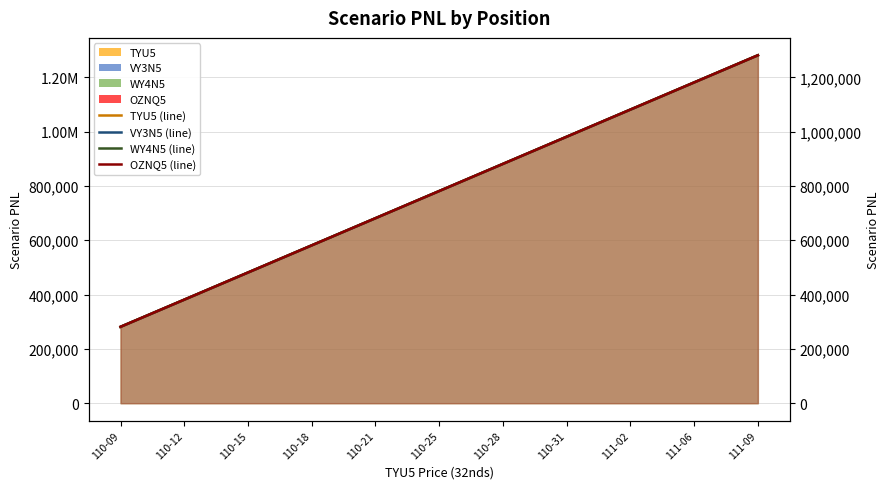

True or false: WY4N5 line has more than 0 interior local peaks.

False